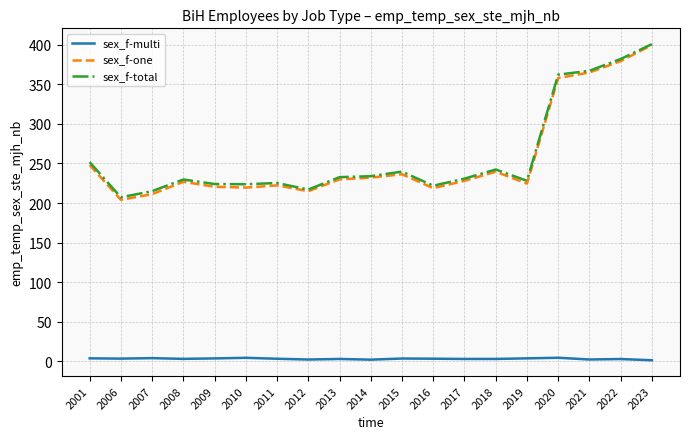

What are all the series names shown in the legend?

sex_f-multi, sex_f-one, sex_f-total